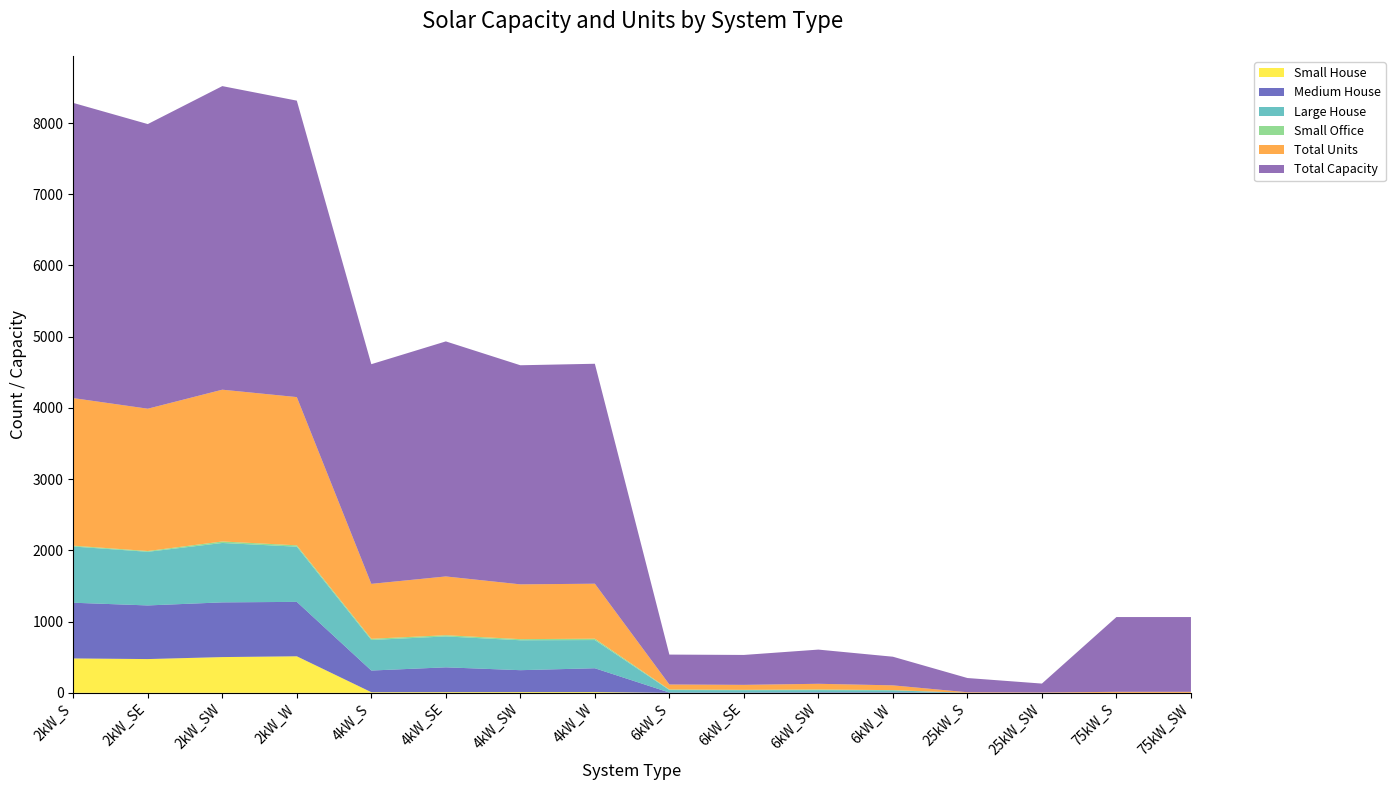

Reading left to right, what are all the values shown in this chart?

Small House: 483	474	502	513	9	10	11	11	0	0	0	0	0	0	0	0
Medium House: 782	753	768	764	304	348	307	334	4	4	7	7	0	0	0	0
Large House: 789	753	834	775	429	434	420	396	35	33	31	28	0	0	0	0
Small Office: 12	11	21	19	17	17	16	19	8	5	9	3	0	0	0	0
Total Units: 2072	1998	2131	2081	771	825	769	772	70	70	80	67	8	5	14	14
Total Capacity: 4144	3996	4262	4162	3084	3300	3076	3088	420	420	480	402	200	125	1050	1050